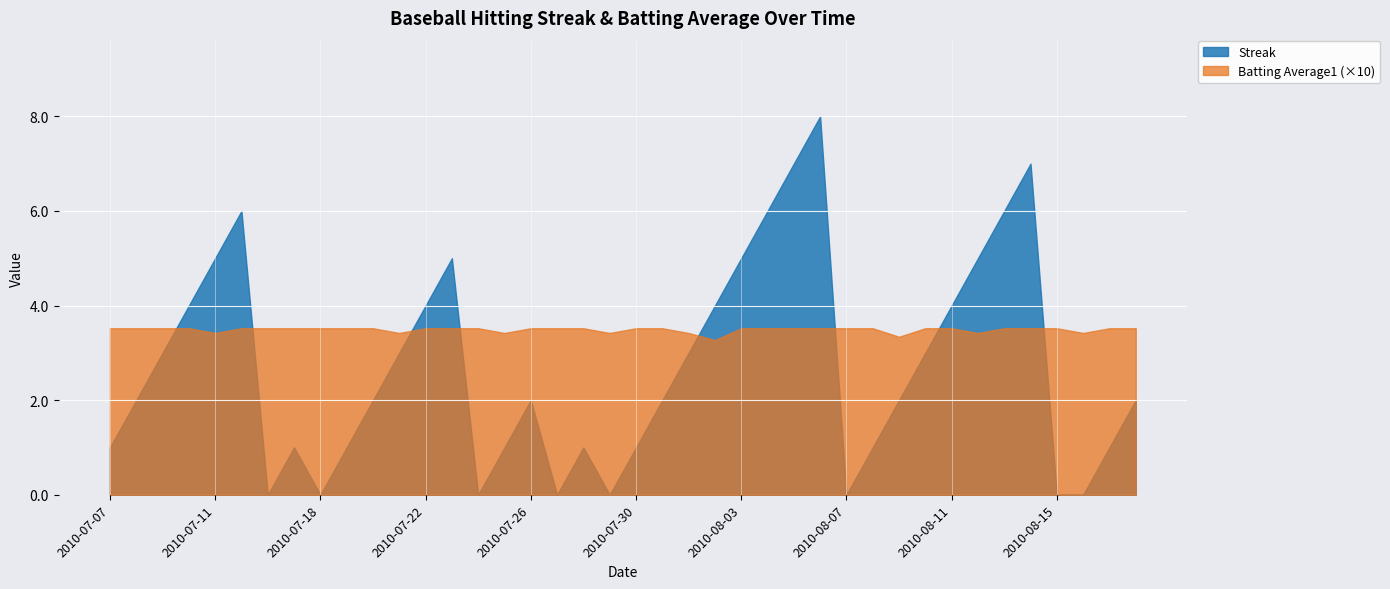

At which category does the chart reach its peak across all series?

2010-08-06